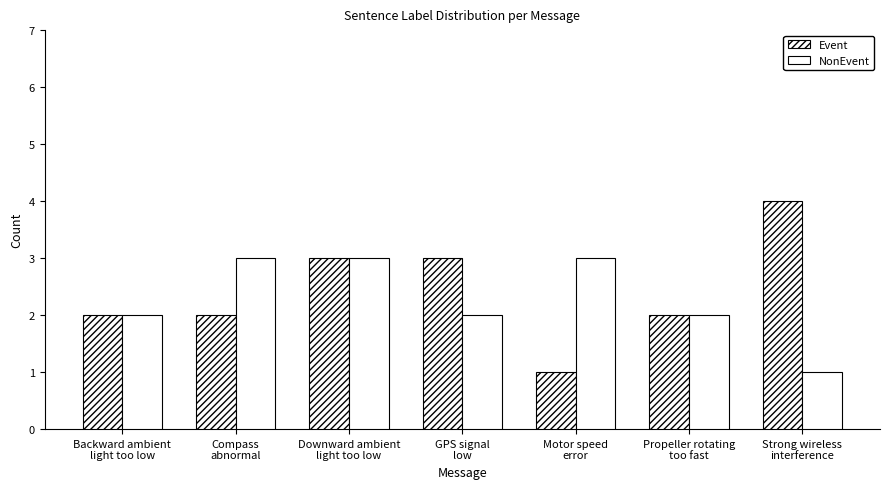

List the series in order of their peak value, highest first.

Event, NonEvent